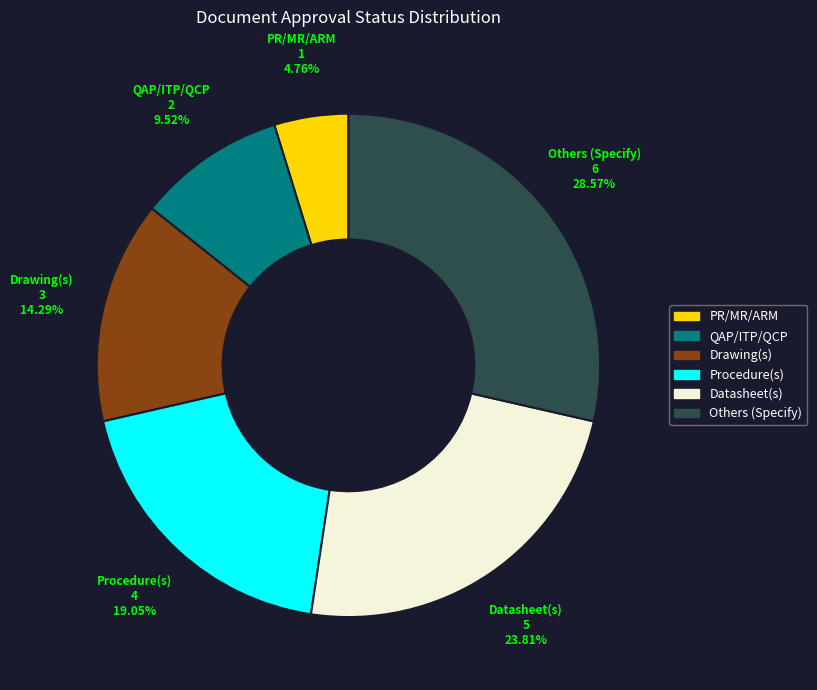

Do Drawing(s) and Procedure(s) together represent more than half of the pie?

No